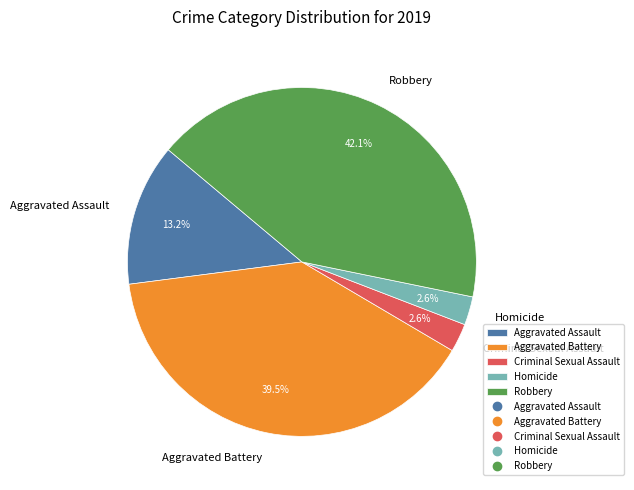

What portion of the pie excludes Aggravated Assault?

86.8%